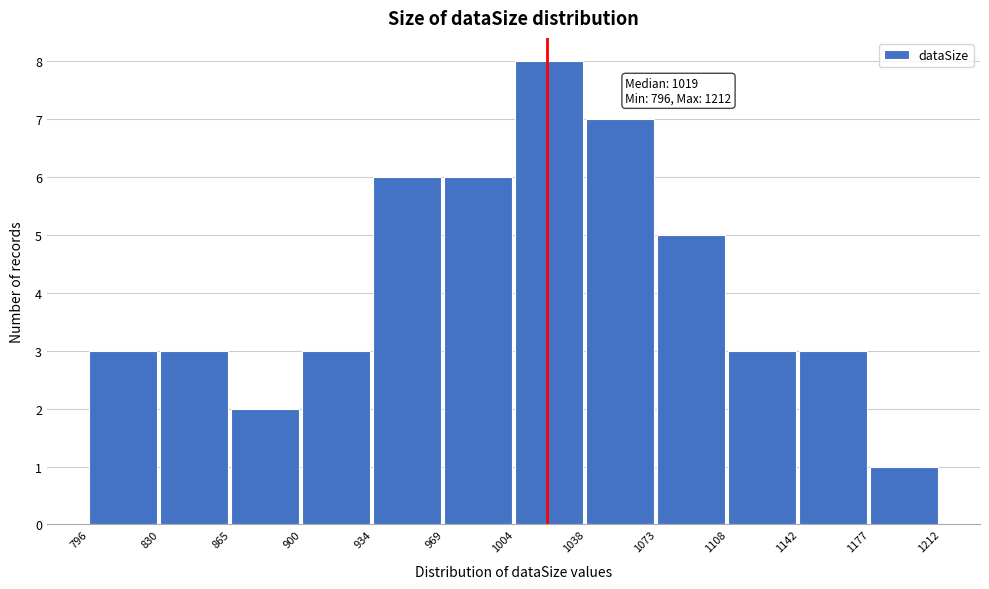

Which range on the x-axis has the tallest bar?

1004 to 1038